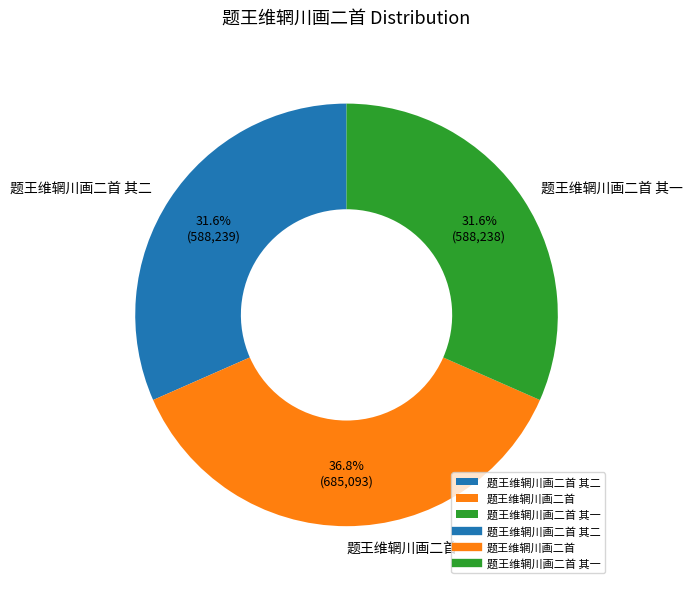

True or false: 题王维辋川画二首 其一 accounts for 32% of the total.

True